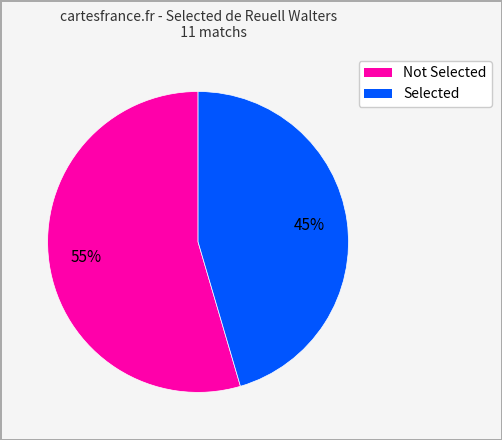

Does any single category account for the majority?

Yes